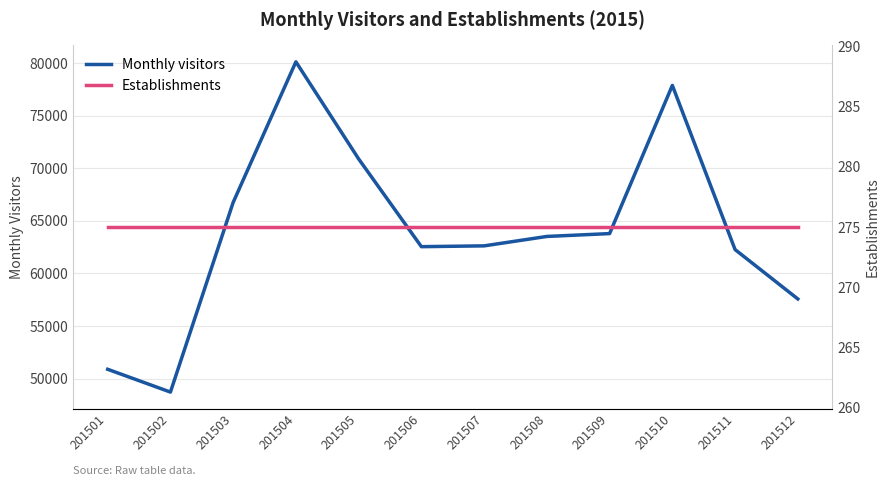

What is the greatest value displayed?

80120